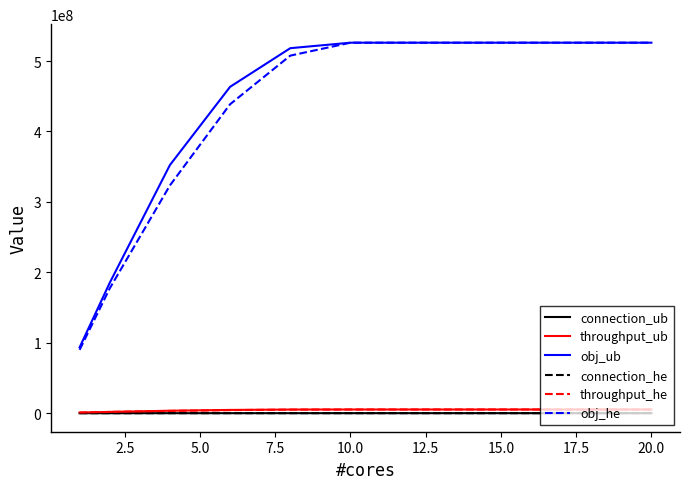

Which series has the largest range (max minus min)?

obj_he